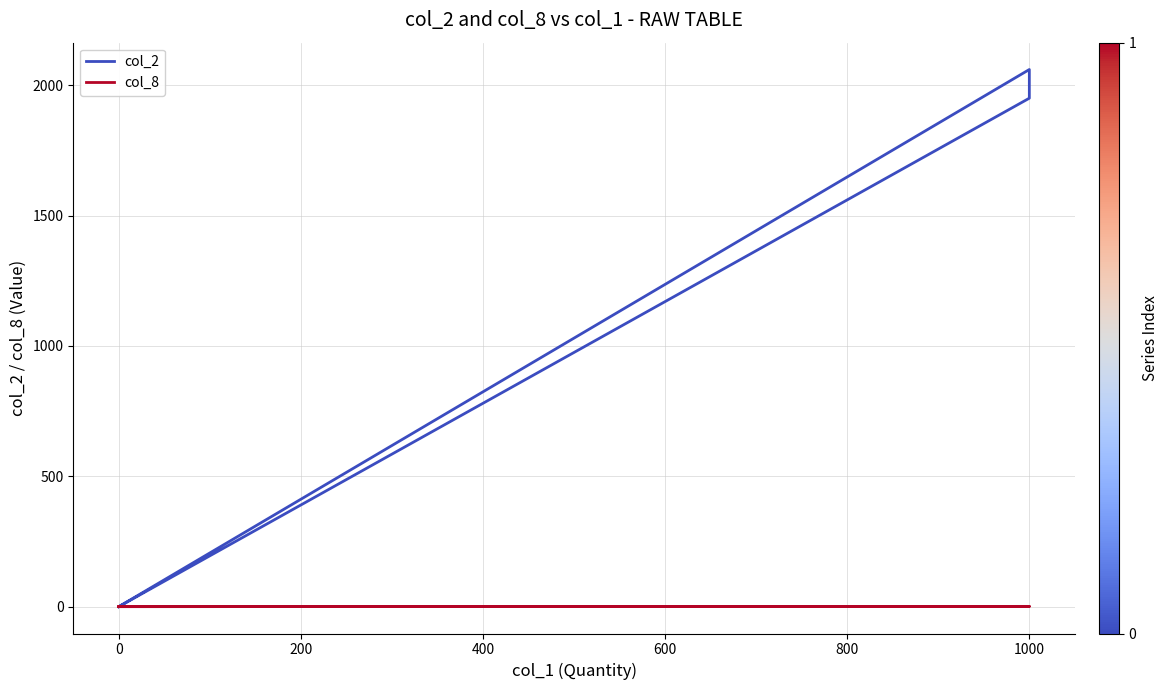

Does the chart display data point markers on the line(s)?

No